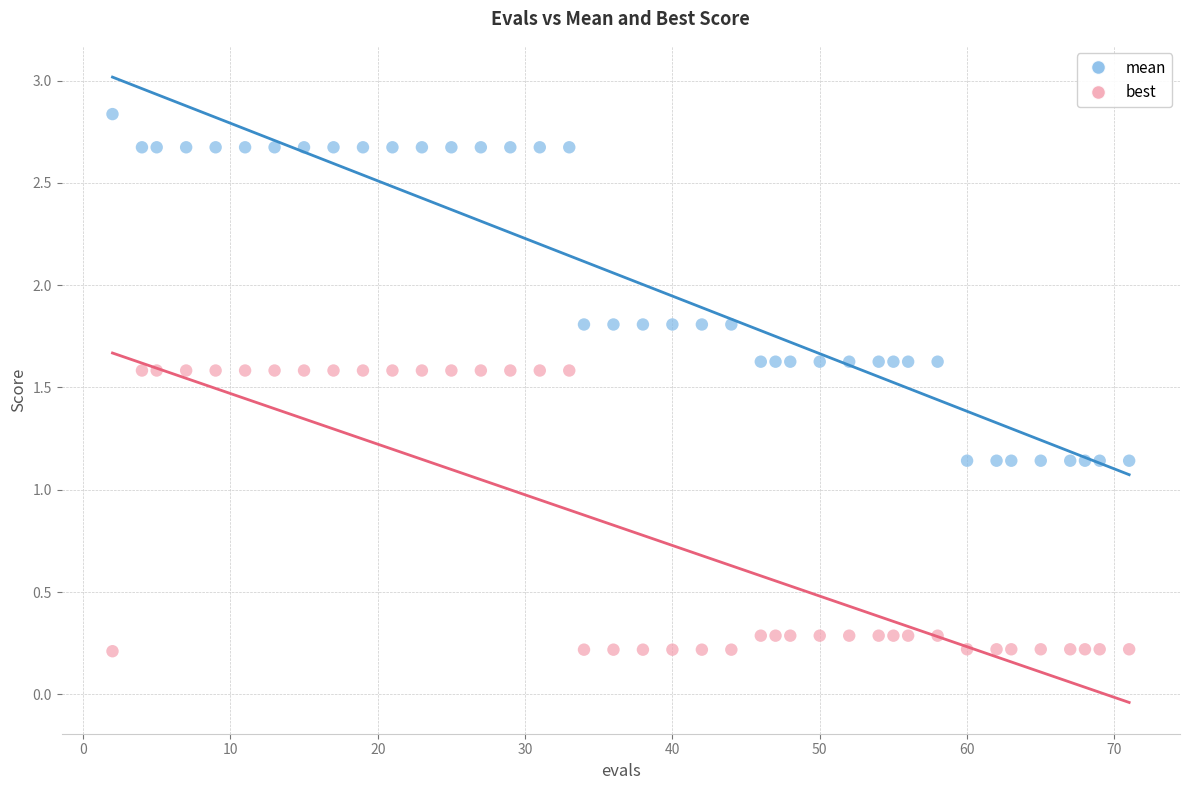

Which series reaches the minimum Y coordinate?

best